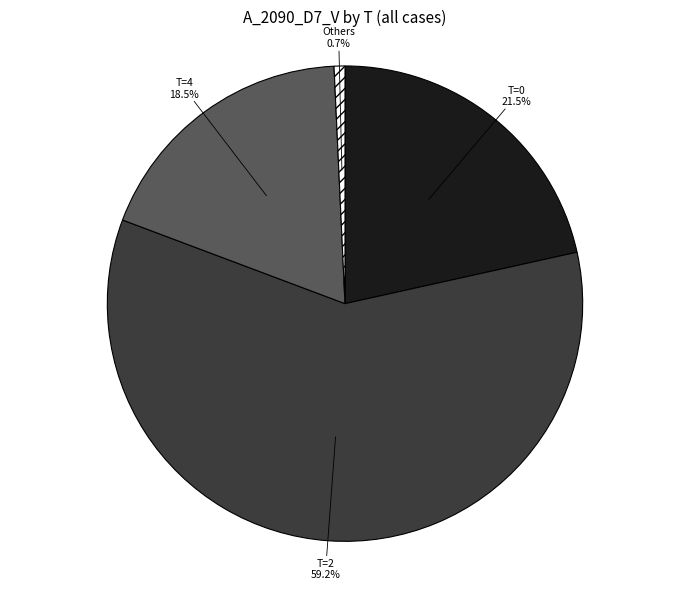

Which slice is the smallest?

Others